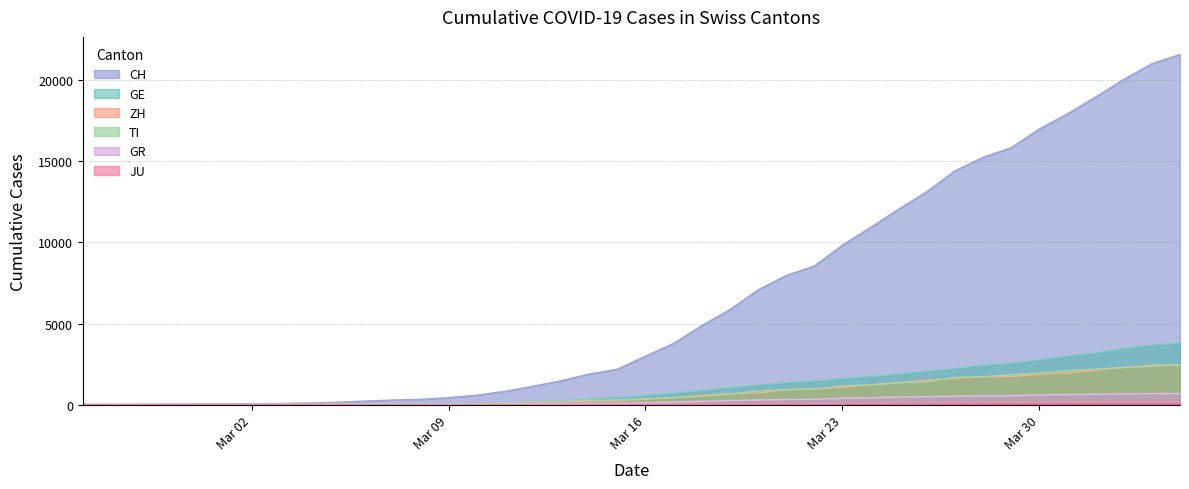

Does the chart display data point markers on the line(s)?

No